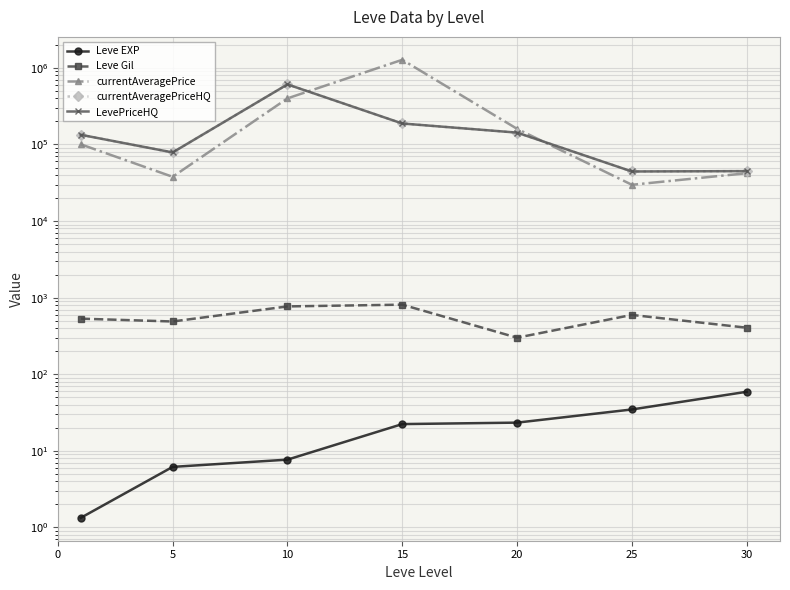

What is the value of the Leve Gil point at the 3rd from the left?

768.3